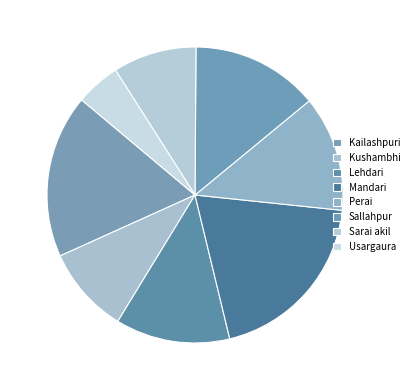

Count the number of slices in the pie.

8